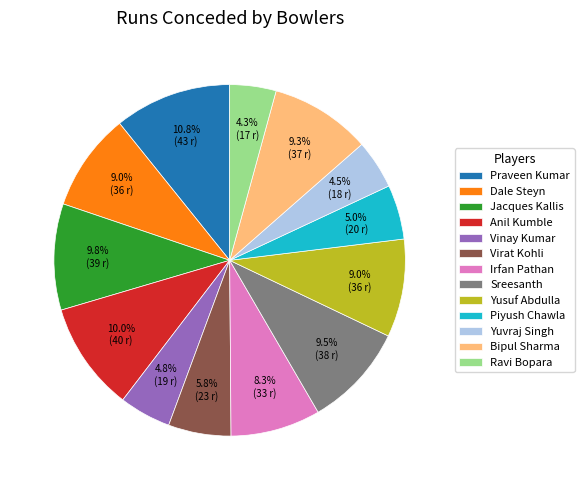

Which category has the biggest portion of the pie?

Praveen Kumar